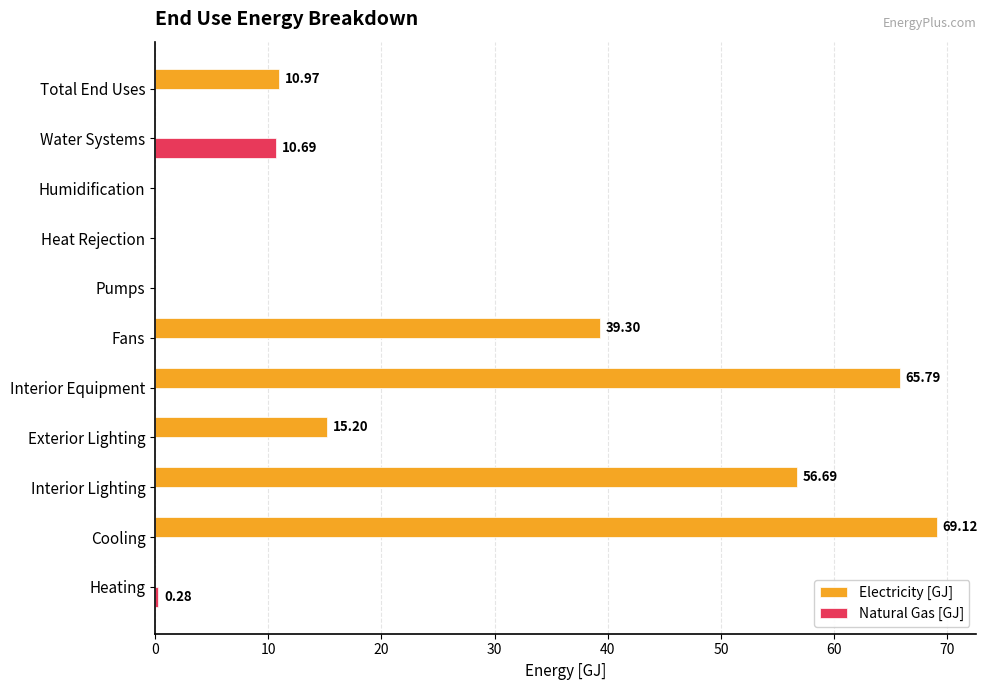

Where is Electricity [GJ] nearest to the value 34?

Fans